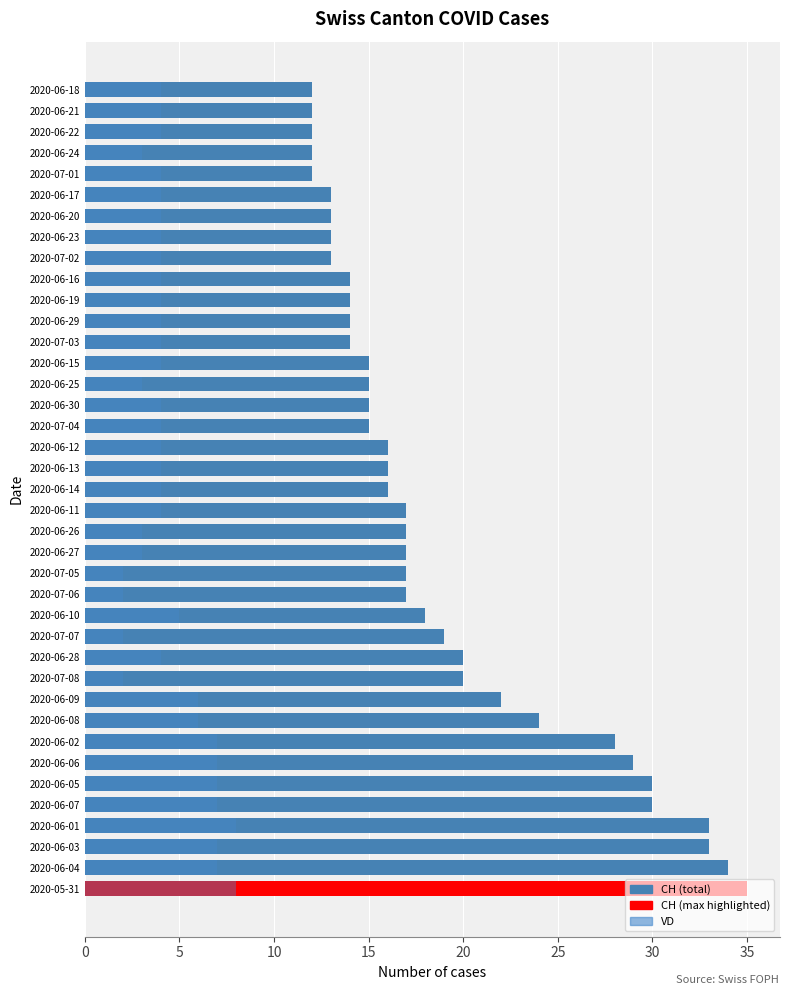

Between 2020-06-27 and 2020-06-14, which series saw the biggest shift?

CH